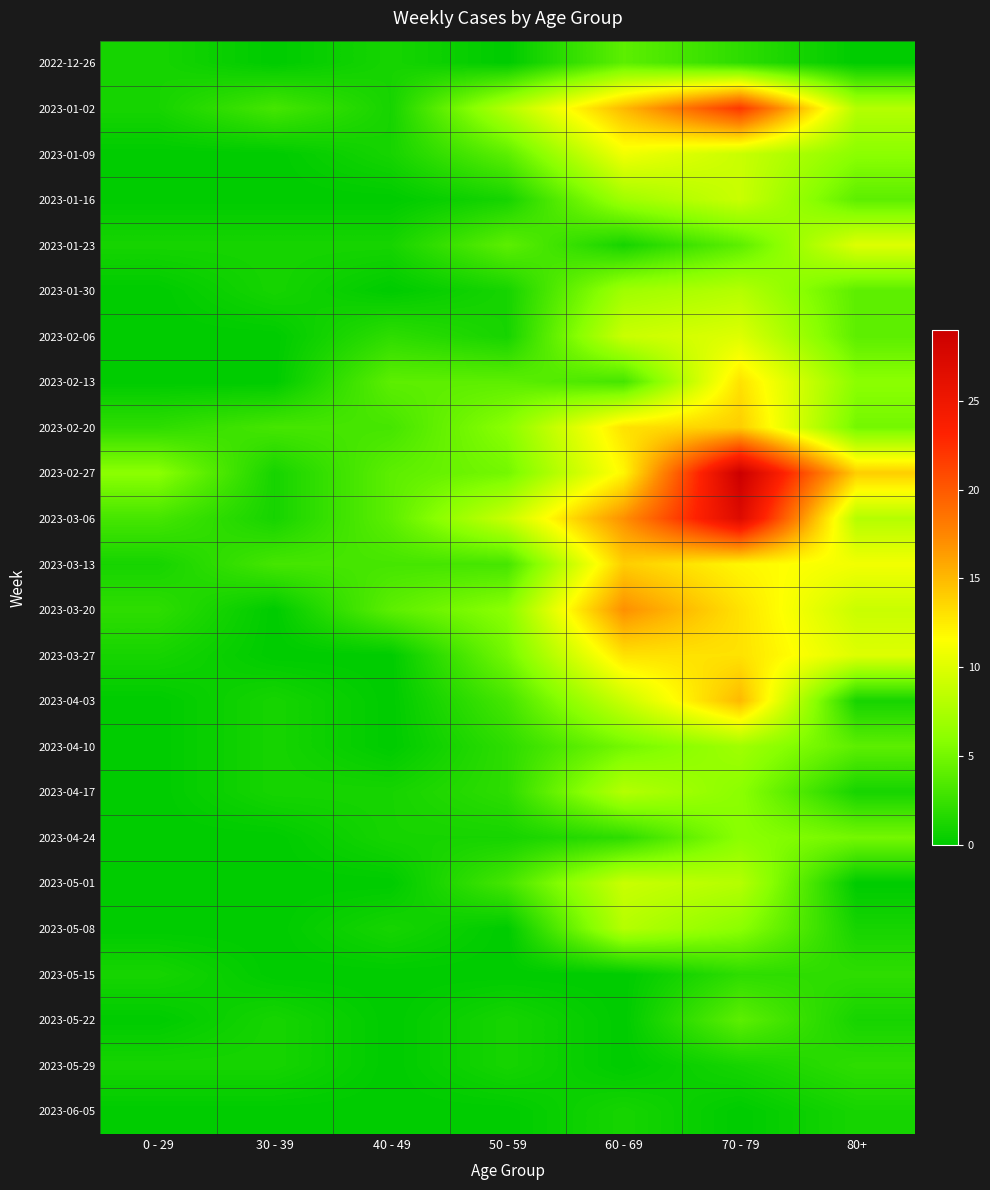

Reading left to right, extract all data points from this chart.

2022-12-26: 0 - 29=1	30 - 39=0	40 - 49=1	50 - 59=0	60 - 69=4	70 - 79=2	80+=0
2023-01-02: 0 - 29=1	30 - 39=3	40 - 49=1	50 - 59=8	60 - 69=15	70 - 79=22	80+=8
2023-01-09: 0 - 29=0	30 - 39=0	40 - 49=1	50 - 59=4	60 - 69=11	70 - 79=9	80+=6
2023-01-16: 0 - 29=0	30 - 39=0	40 - 49=0	50 - 59=1	60 - 69=7	70 - 79=9	80+=4
2023-01-23: 0 - 29=1	30 - 39=1	40 - 49=1	50 - 59=4	60 - 69=1	70 - 79=4	80+=10
2023-01-30: 0 - 29=0	30 - 39=1	40 - 49=0	50 - 59=1	60 - 69=7	70 - 79=8	80+=4
2023-02-06: 0 - 29=0	30 - 39=0	40 - 49=2	50 - 59=1	60 - 69=9	70 - 79=10	80+=4
2023-02-13: 0 - 29=0	30 - 39=0	40 - 49=4	50 - 59=4	60 - 69=3	70 - 79=13	80+=6
2023-02-20: 0 - 29=2	30 - 39=3	40 - 49=3	50 - 59=6	60 - 69=13	70 - 79=14	80+=5
2023-02-27: 0 - 29=6	30 - 39=1	40 - 49=4	50 - 59=5	60 - 69=12	70 - 79=29	80+=14
2023-03-06: 0 - 29=3	30 - 39=1	40 - 49=4	50 - 59=9	60 - 69=17	70 - 79=27	80+=8
2023-03-13: 0 - 29=1	30 - 39=3	40 - 49=3	50 - 59=3	60 - 69=14	70 - 79=12	80+=11
2023-03-20: 0 - 29=2	30 - 39=0	40 - 49=4	50 - 59=6	60 - 69=17	70 - 79=13	80+=9
2023-03-27: 0 - 29=1	30 - 39=0	40 - 49=0	50 - 59=5	60 - 69=13	70 - 79=13	80+=10
2023-04-03: 0 - 29=0	30 - 39=1	40 - 49=0	50 - 59=3	60 - 69=9	70 - 79=15	80+=1
2023-04-10: 0 - 29=0	30 - 39=1	40 - 49=0	50 - 59=2	60 - 69=5	70 - 79=7	80+=4
2023-04-17: 0 - 29=0	30 - 39=1	40 - 49=1	50 - 59=2	60 - 69=8	70 - 79=6	80+=1
2023-04-24: 0 - 29=0	30 - 39=0	40 - 49=1	50 - 59=1	60 - 69=2	70 - 79=6	80+=5
2023-05-01: 0 - 29=0	30 - 39=0	40 - 49=0	50 - 59=3	60 - 69=9	70 - 79=8	80+=0
2023-05-08: 0 - 29=0	30 - 39=0	40 - 49=1	50 - 59=0	60 - 69=8	70 - 79=6	80+=1
2023-05-15: 0 - 29=1	30 - 39=0	40 - 49=0	50 - 59=0	60 - 69=0	70 - 79=2	80+=2
2023-05-22: 0 - 29=0	30 - 39=1	40 - 49=0	50 - 59=1	60 - 69=0	70 - 79=4	80+=1
2023-05-29: 0 - 29=1	30 - 39=1	40 - 49=0	50 - 59=1	60 - 69=0	70 - 79=1	80+=2
2023-06-05: 0 - 29=0	30 - 39=0	40 - 49=0	50 - 59=0	60 - 69=1	70 - 79=0	80+=1